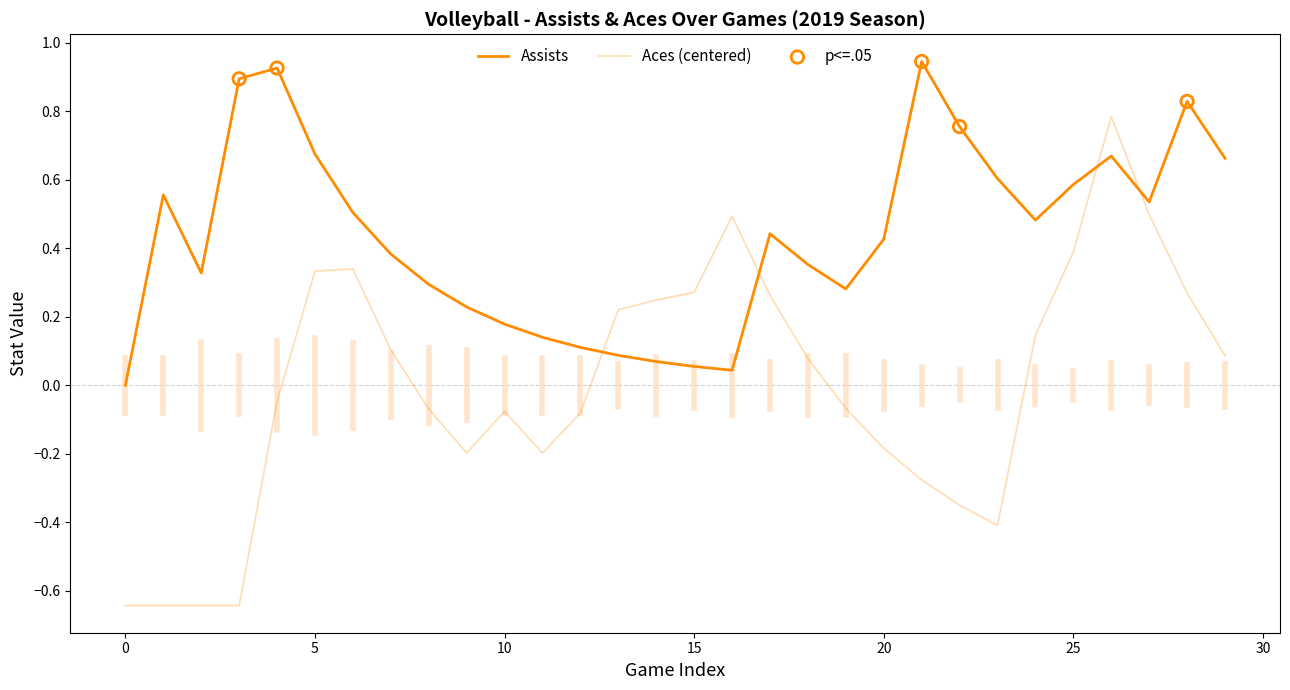

How many lines are shown in the chart?

2